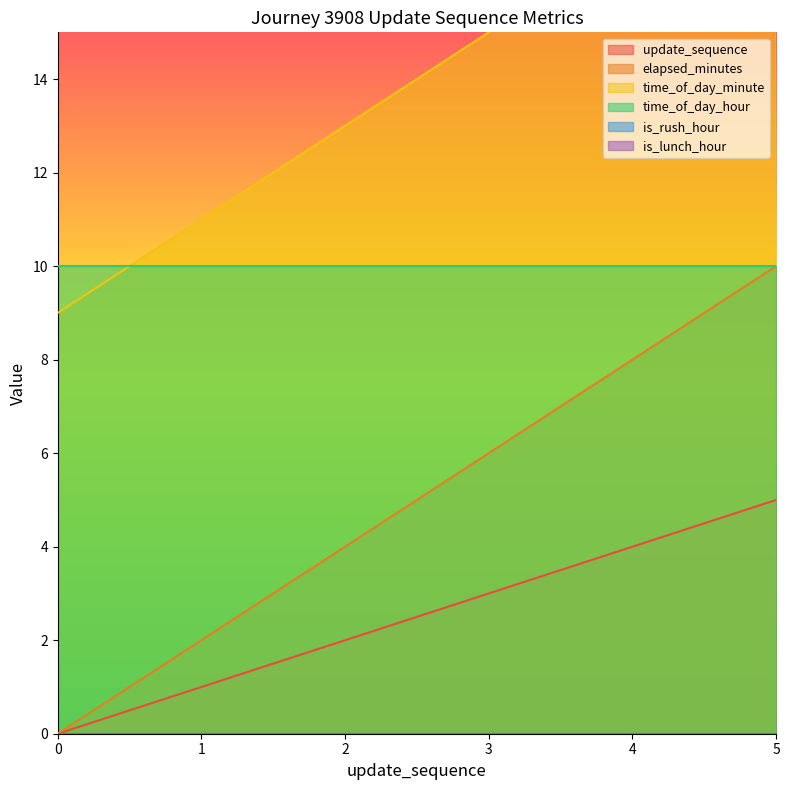

What is the value of the update_sequence point at the 5th from the left?

4